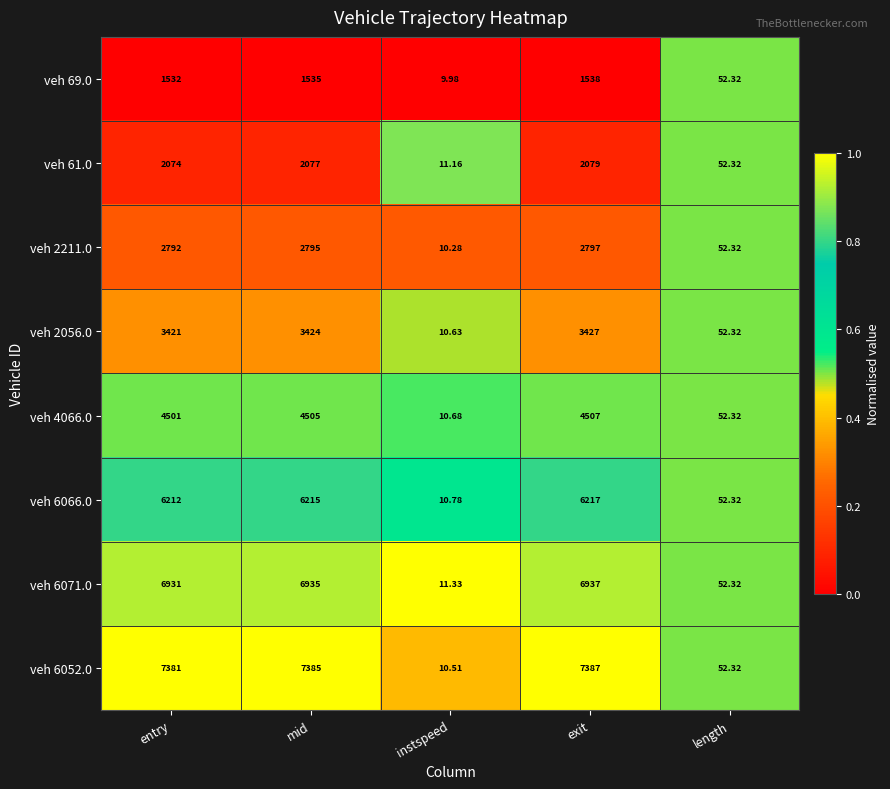

Which category has the lowest value in the veh 2056.0 series?

instspeed